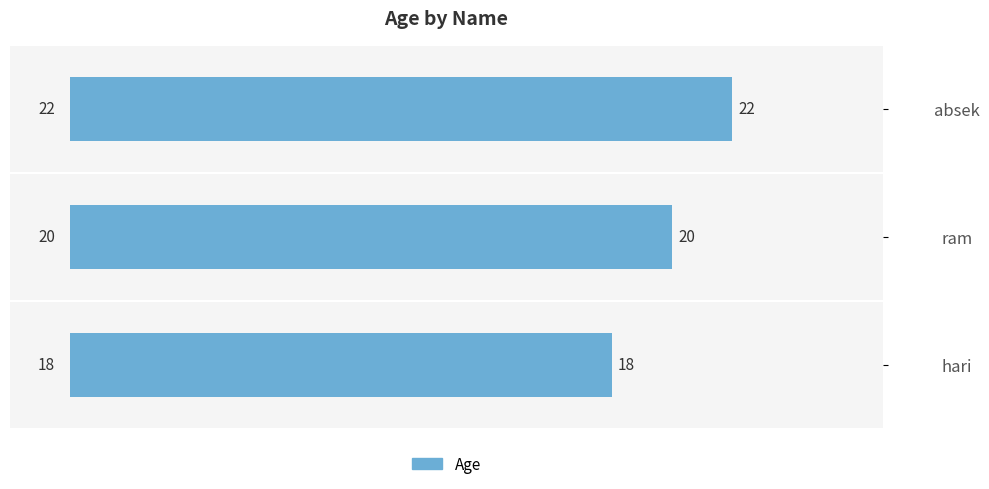

Reading top to bottom, list all the values displayed in this chart.

absek=22	ram=20	hari=18